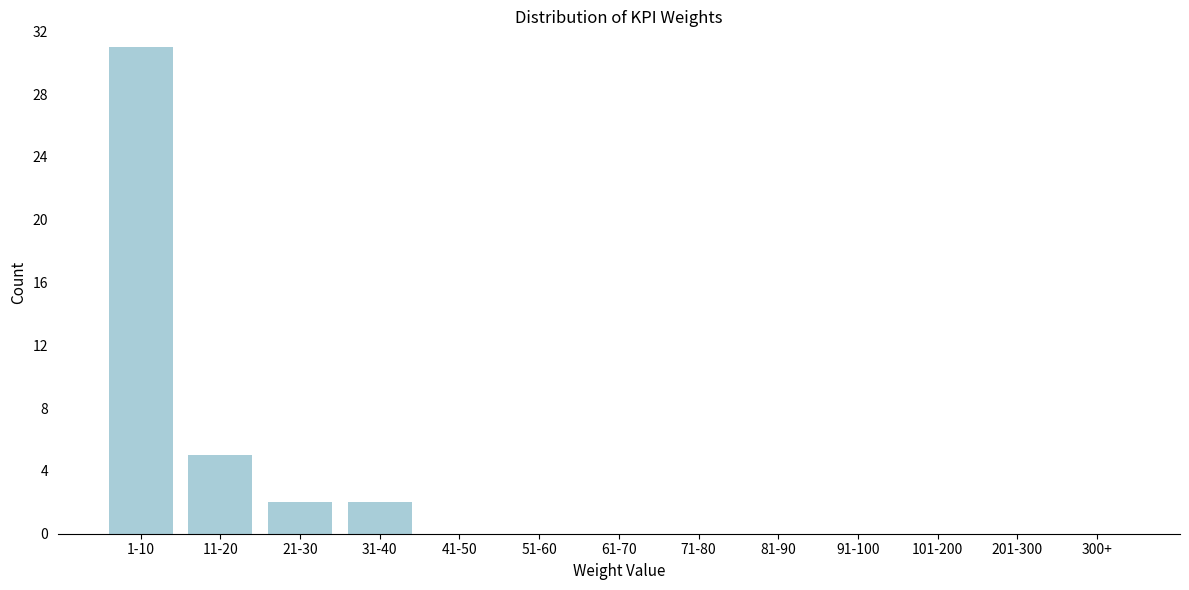

Reading left to right, transcribe all the data shown in this chart.

1-10=31	11-20=5	21-30=2	31-40=2	41-50=0	51-60=0	61-70=0	71-80=0	81-90=0	91-100=0	101-200=0	201-300=0	300+=0